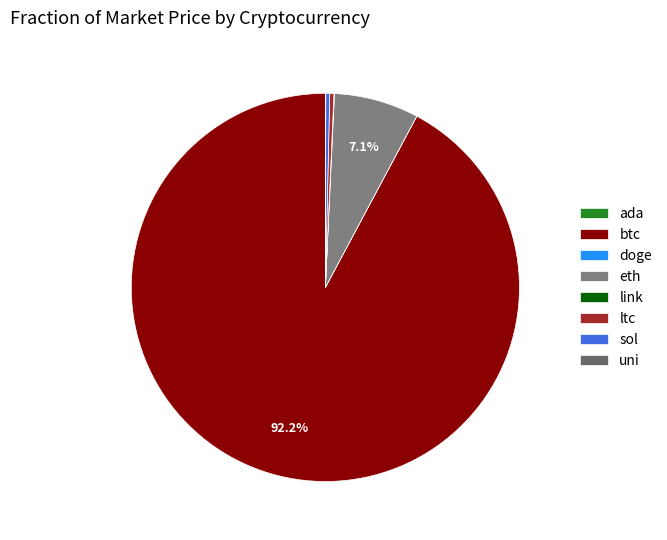

To the nearest percent, what is the difference between the largest and smallest slice percentages?

92%